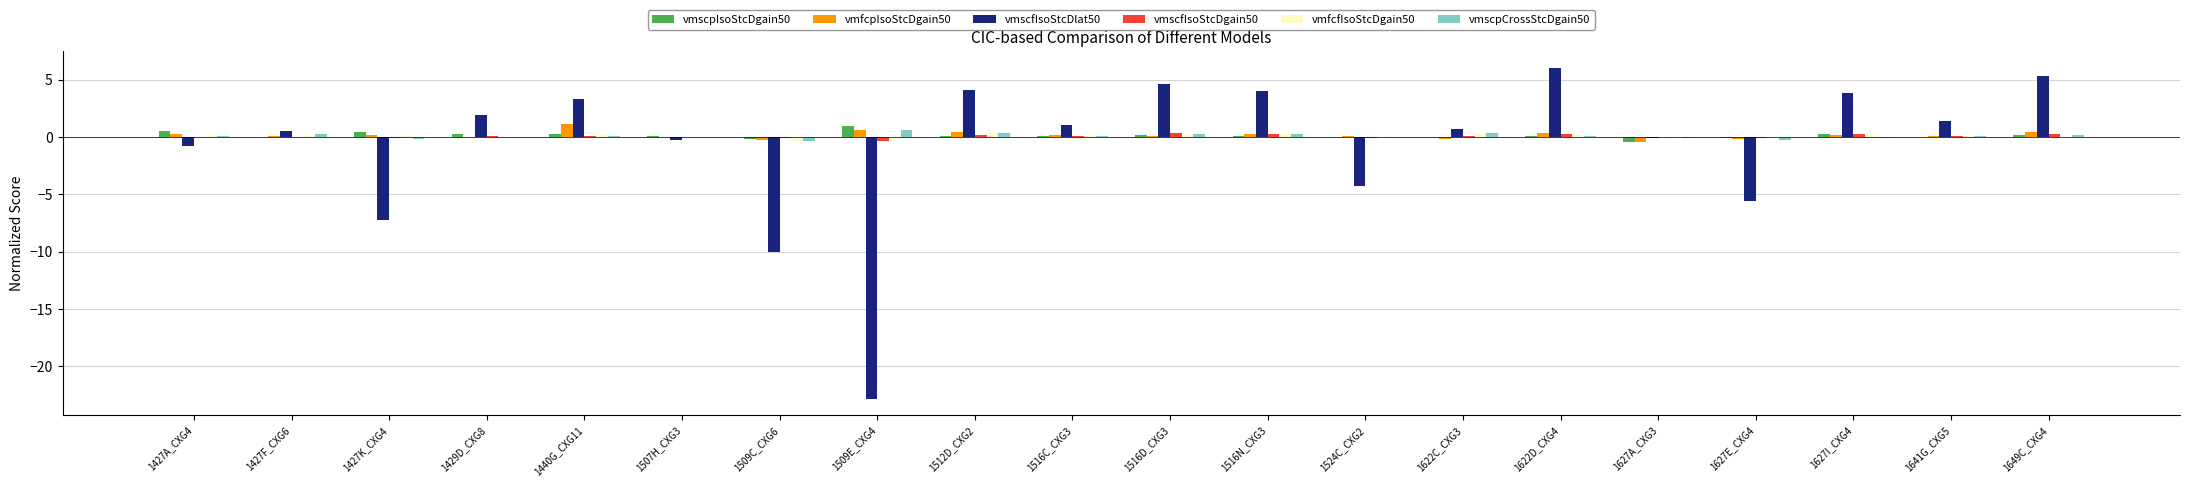

Is the value of vmfcpIsoStcDgain50 at 1509E_CXG4 greater than the value of vmfcfIsoStcDgain50 at 1649C_CXG4?

Yes